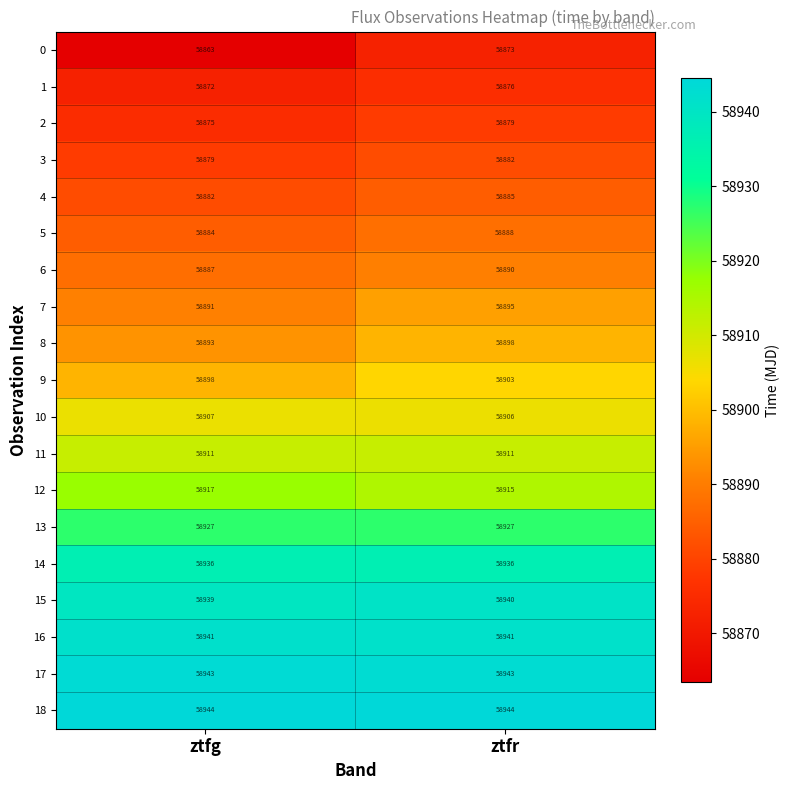

Is it true that 3 equals 58882 at ztfr?

True